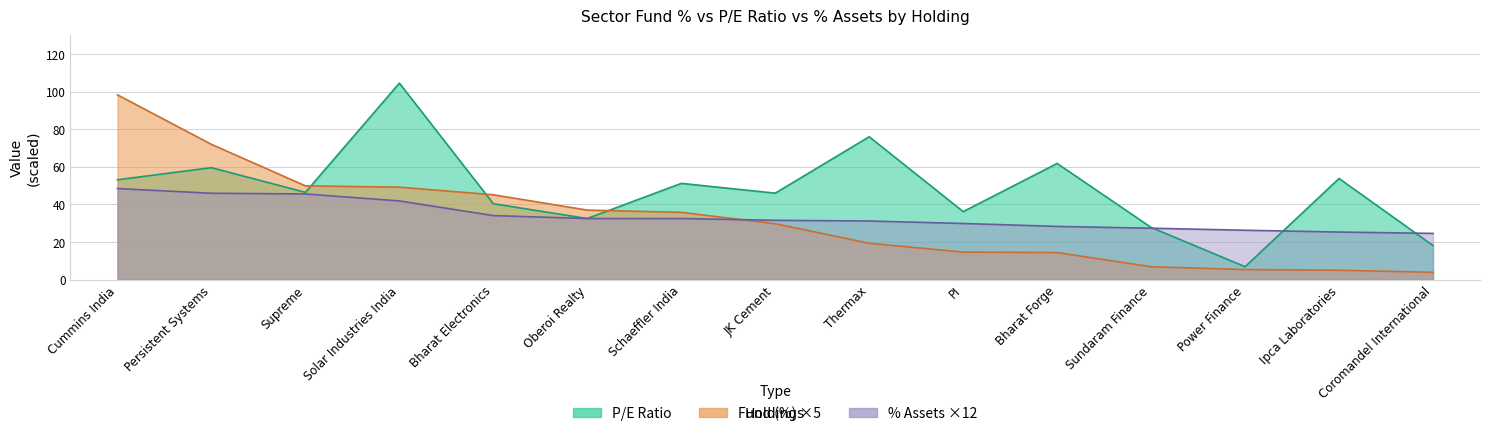

What are all the series names shown in the legend?

P/E Ratio, % Assets, Fund (%)